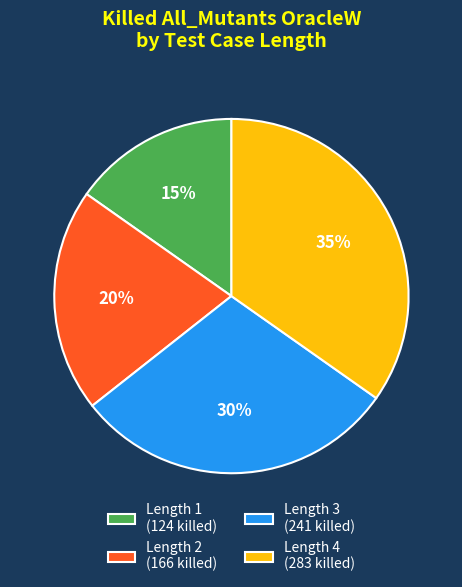

Count the number of slices in the pie.

4